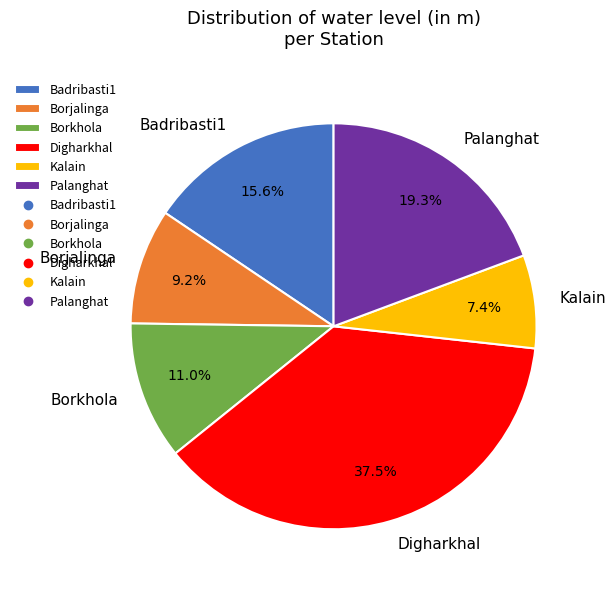

To the nearest percent, what is the average slice percentage?

17%